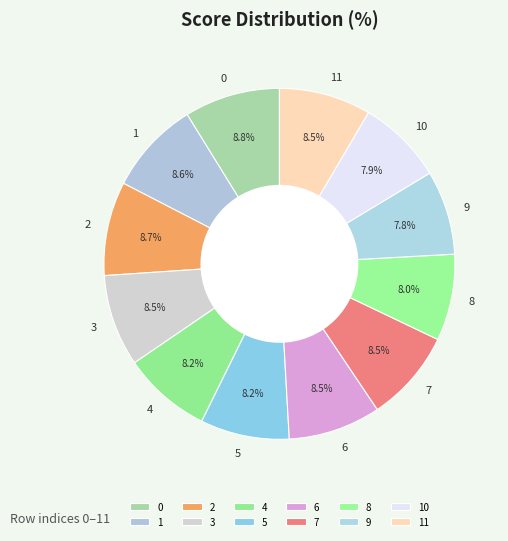

The 4 slice represents 19% of the pie. True or false?

False